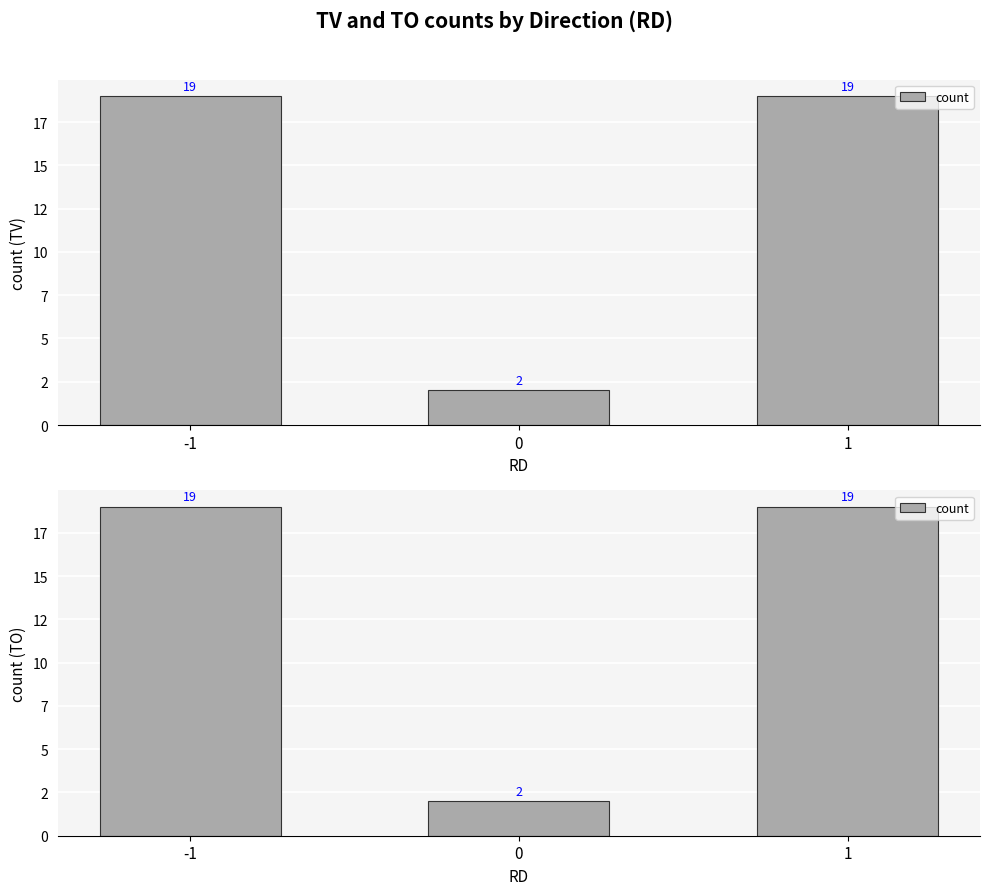

Reading left to right, list all the values displayed in this chart.

-1=19	0=2	1=19